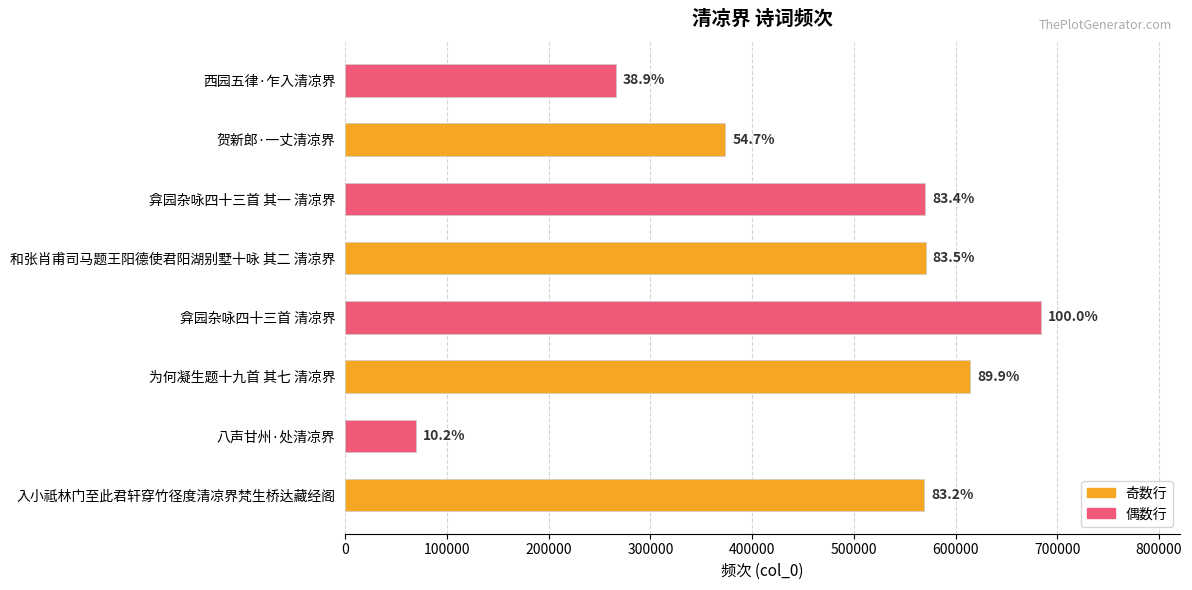

What is the difference between the maximum and minimum values?

613680